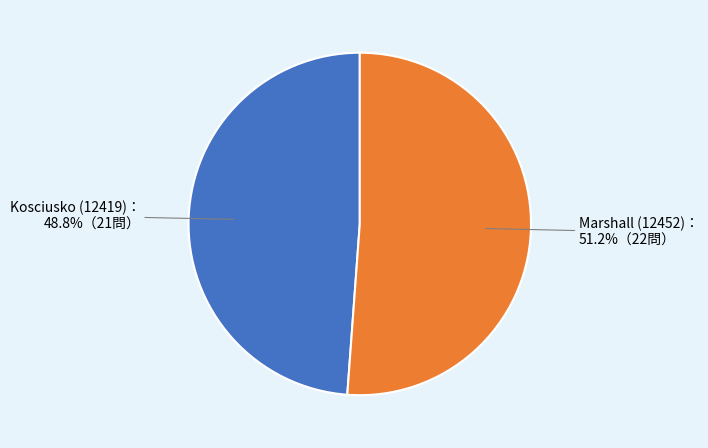

Is there a majority slice in this chart?

Yes